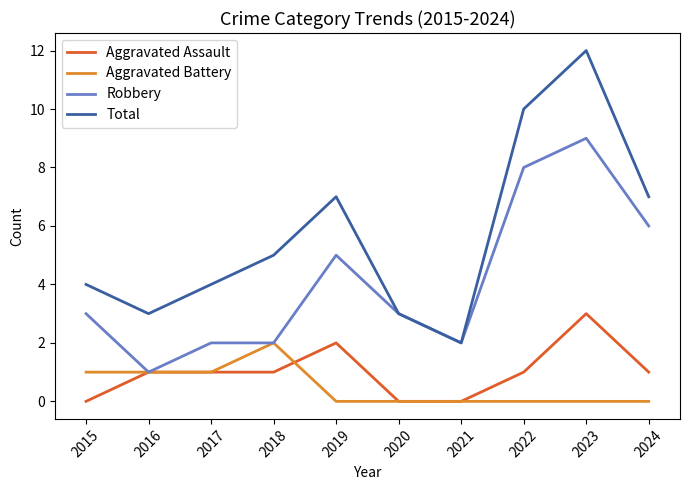

Reading left to right, transcribe all the data shown in this chart.

Aggravated Assault: 2015=0	2016=1	2017=1	2018=1	2019=2	2020=0	2021=0	2022=1	2023=3	2024=1
Aggravated Battery: 2015=1	2016=1	2017=1	2018=2	2019=0	2020=0	2021=0	2022=0	2023=0	2024=0
Robbery: 2015=3	2016=1	2017=2	2018=2	2019=5	2020=3	2021=2	2022=8	2023=9	2024=6
Total: 2015=4	2016=3	2017=4	2018=5	2019=7	2020=3	2021=2	2022=10	2023=12	2024=7